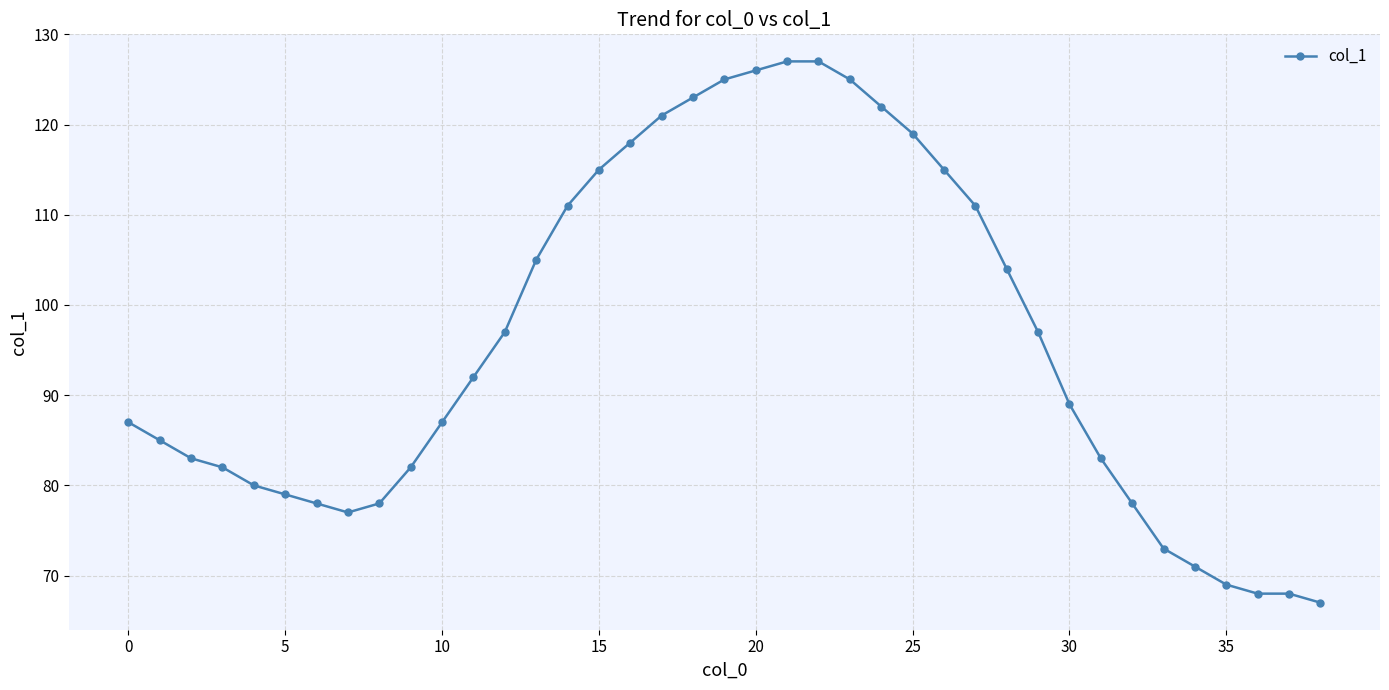

What is the greatest value displayed?

127